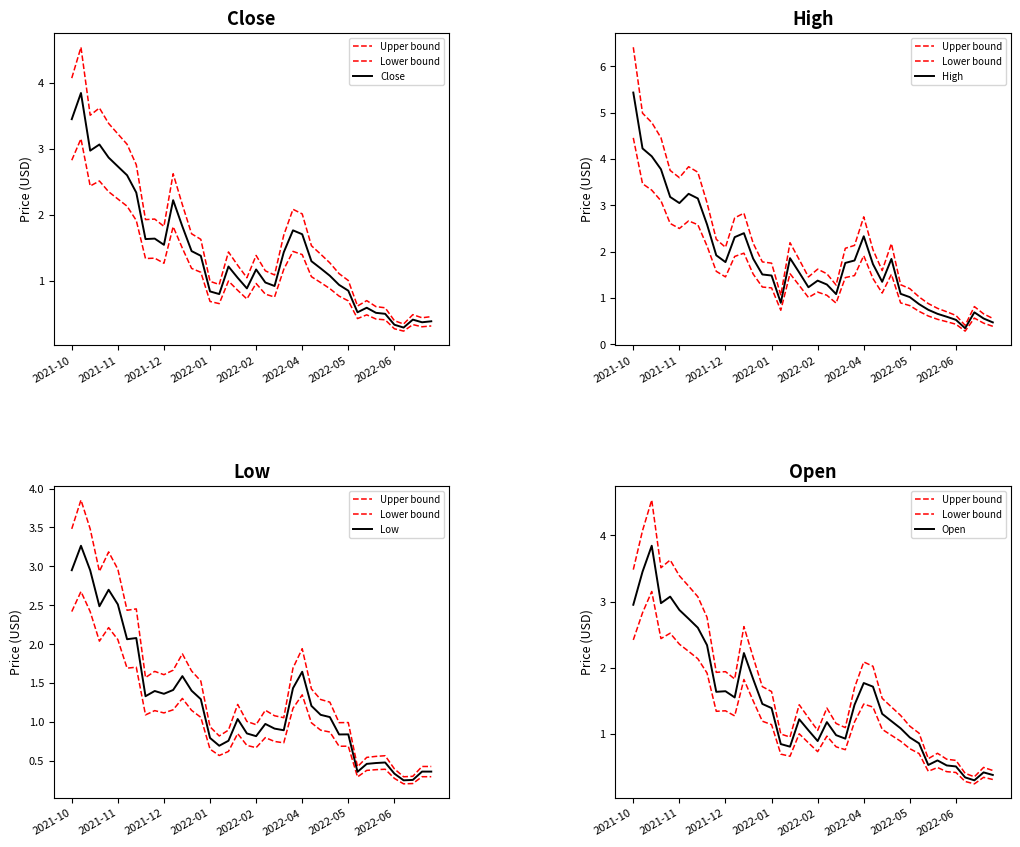

List the series in order of their peak value, lowest first.

Lower bound, Low, Open, Close, Upper bound, High